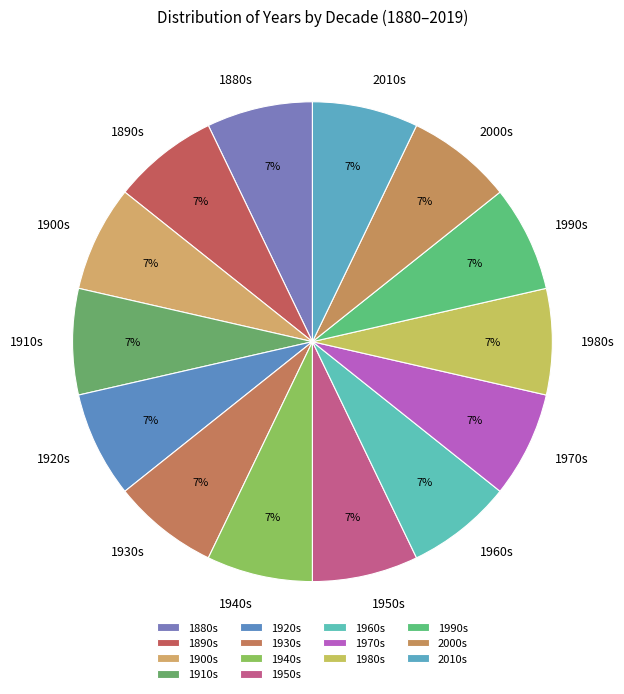

How many slices are in this pie chart?

14